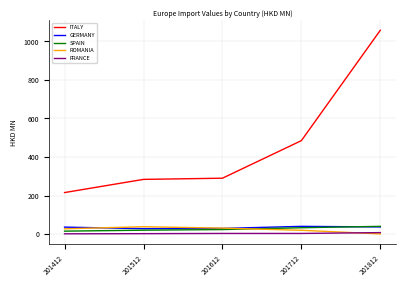

The FRANCE series shows 1.4 at 201412. True or false?

True